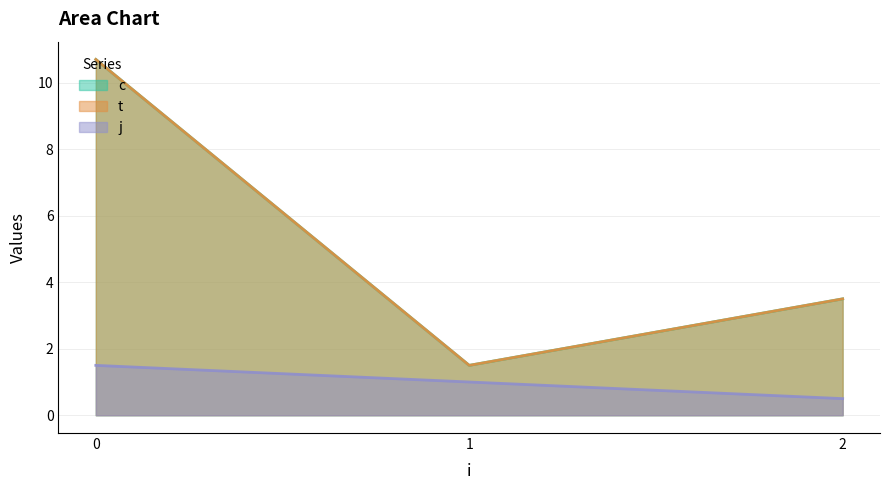

True or false: t and c intersect in this chart.

False